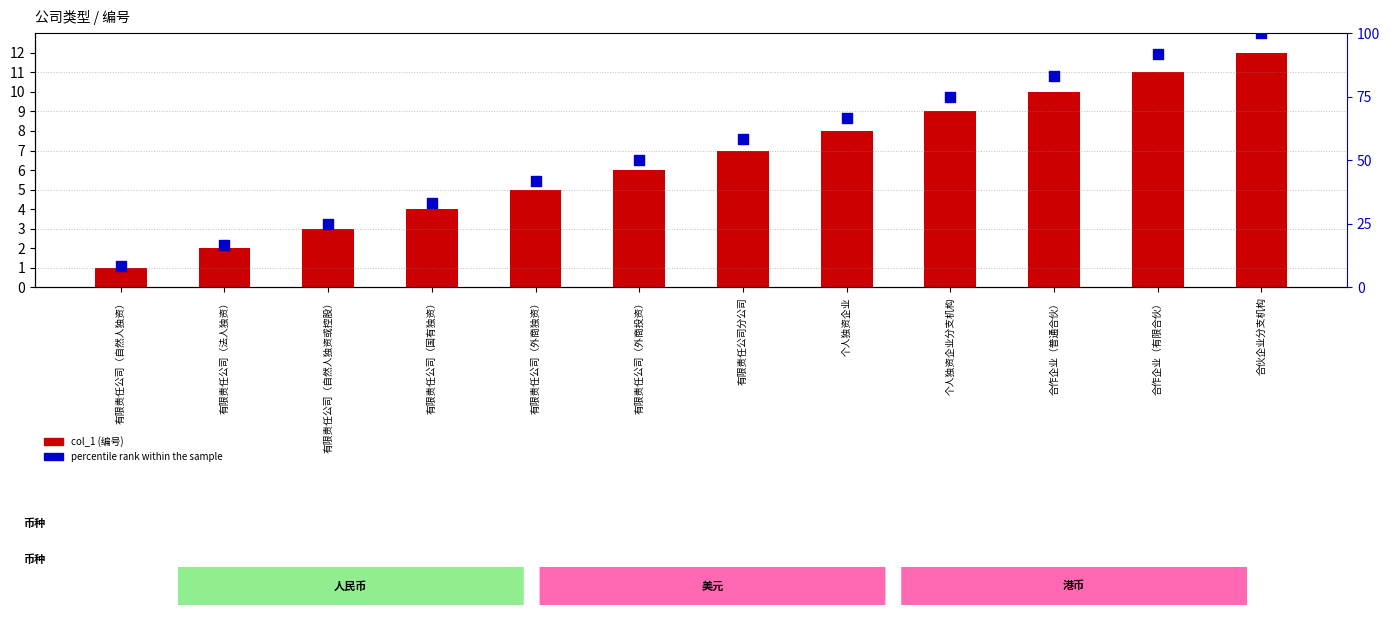

Which series contains the lowest Y value?

col_1 (編号)